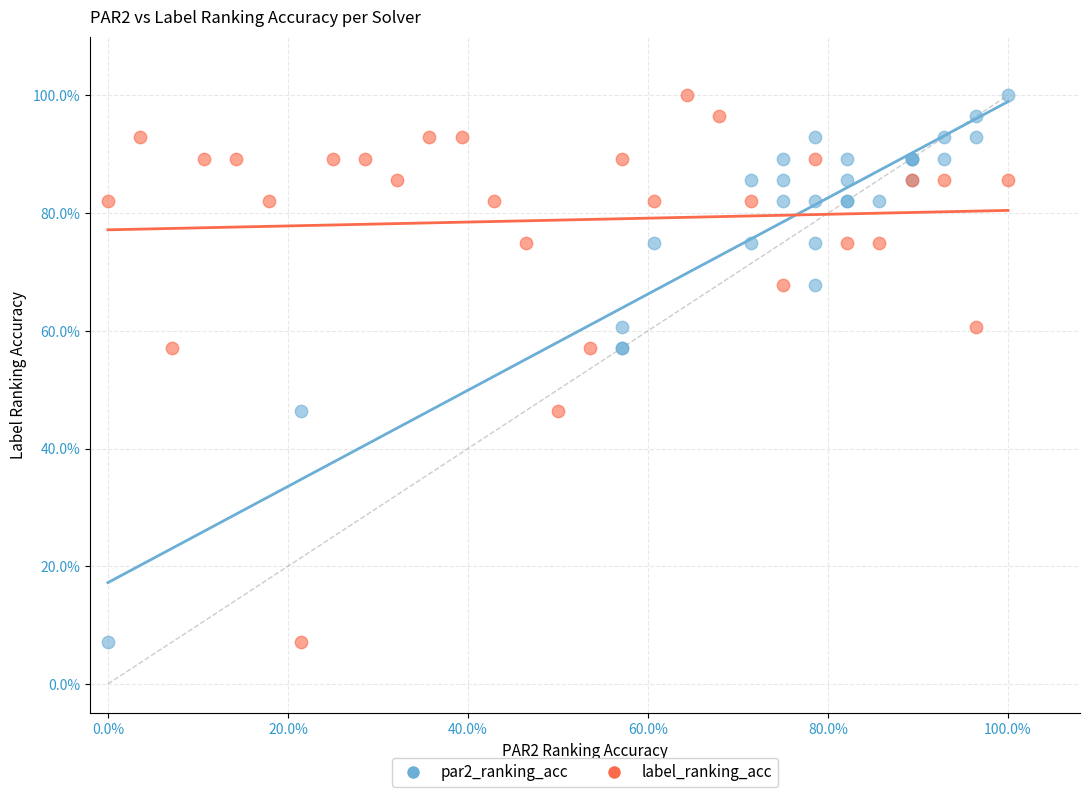

What are all the series names shown in the legend?

par2_ranking_acc, label_ranking_acc